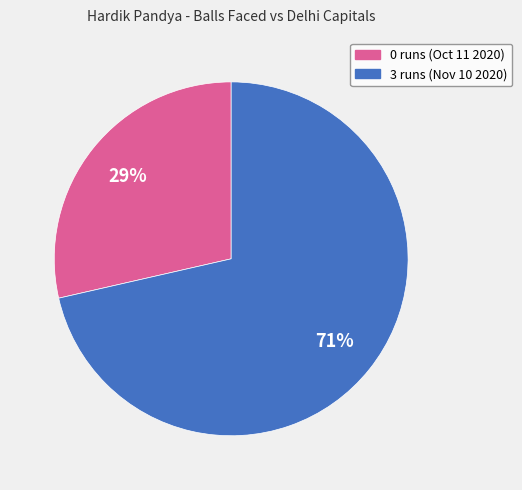

Do 3 runs (Nov 10 2020) and 0 runs (Oct 11 2020) together represent more than half of the pie?

Yes